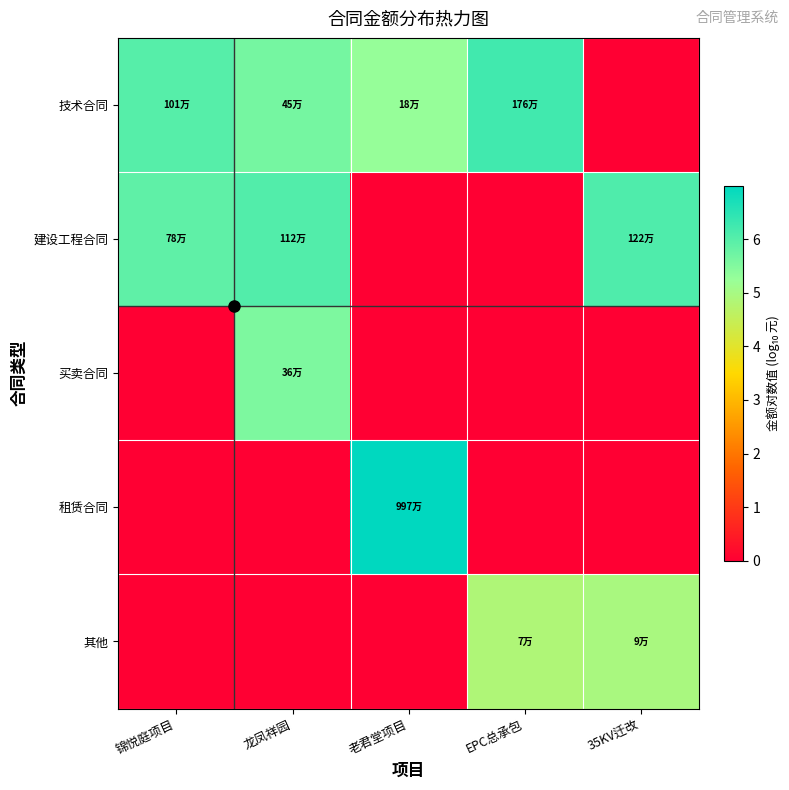

Which category has the highest value across all series?

老君堂项目